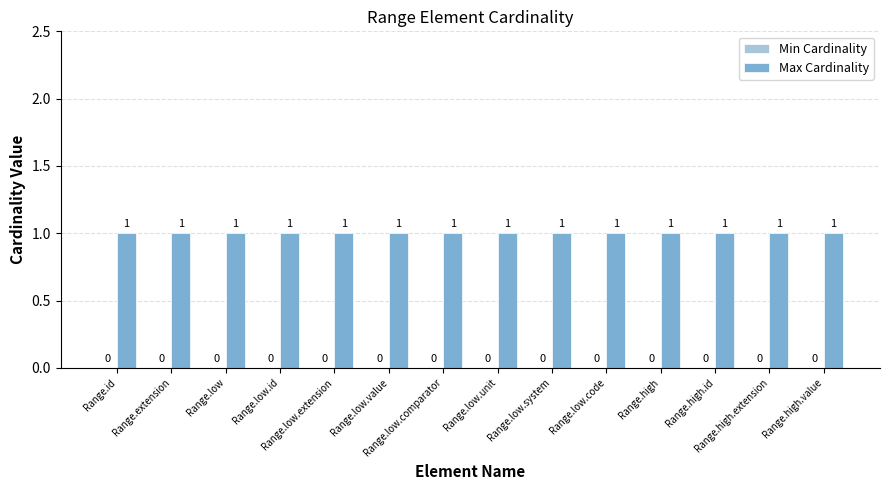

Which series has the largest total across all categories?

Max Cardinality